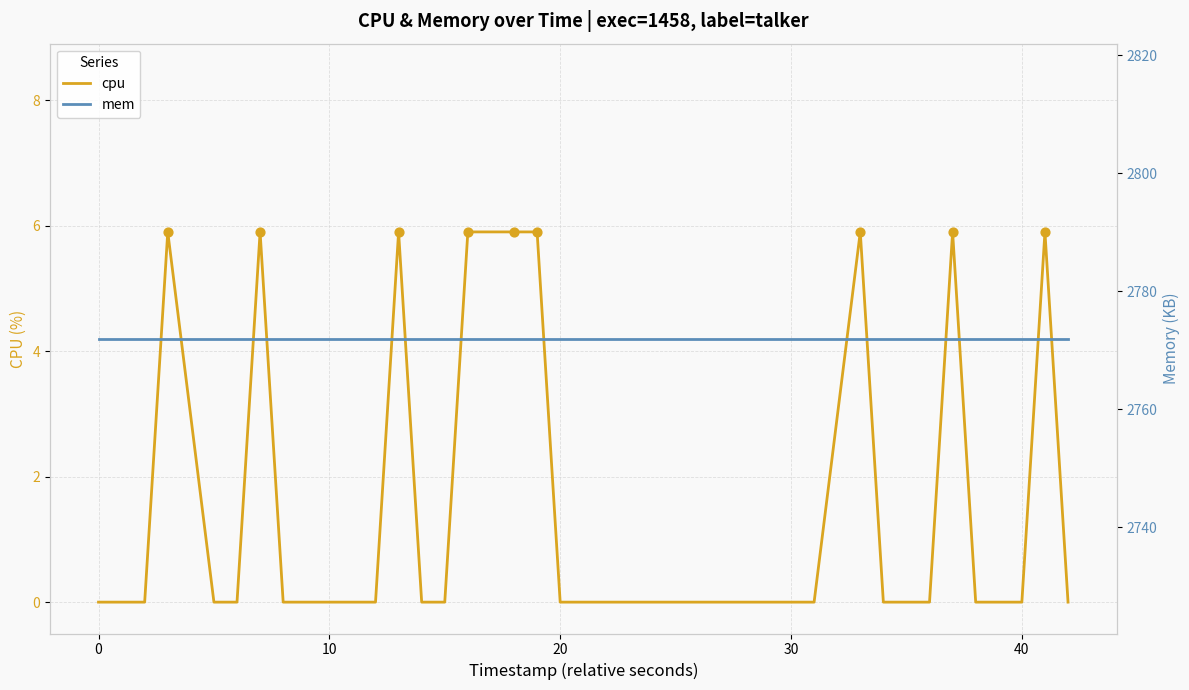

What is the maximum value for cpu?

5.9